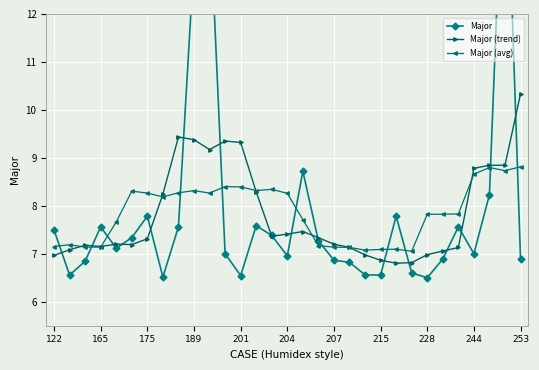

True or false: Major (avg) has more than 2 points higher than both neighbors.

True